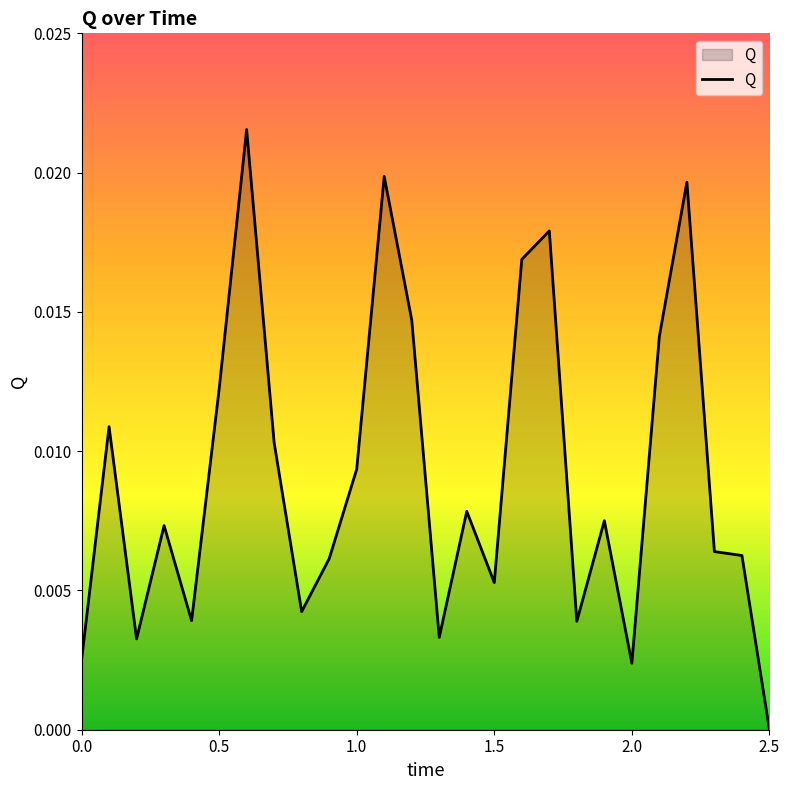

Which category has the lowest value across all series?

2.5